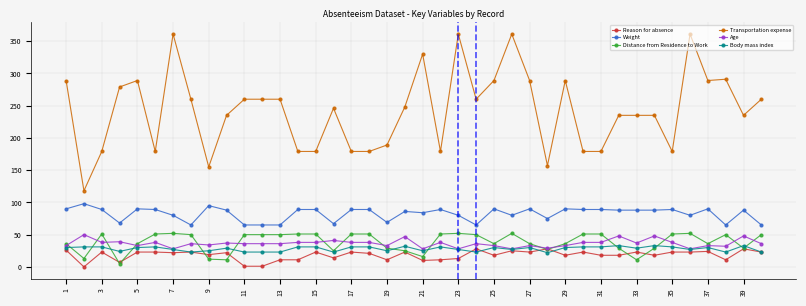

What is the highest value of the Age series?

50